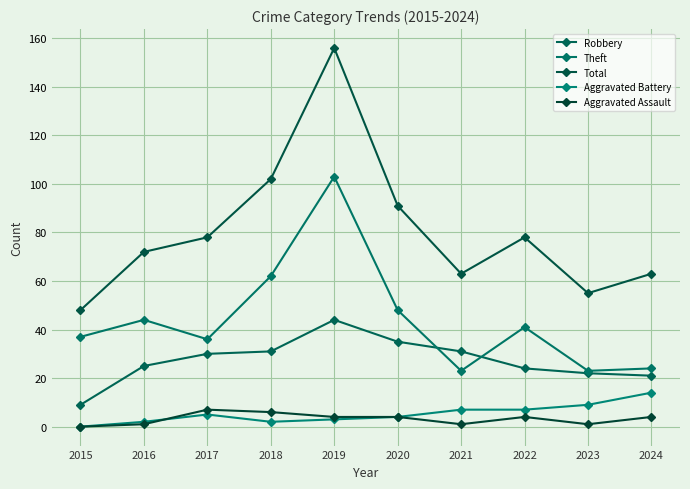

Which label corresponds to the largest value in the chart?

2019